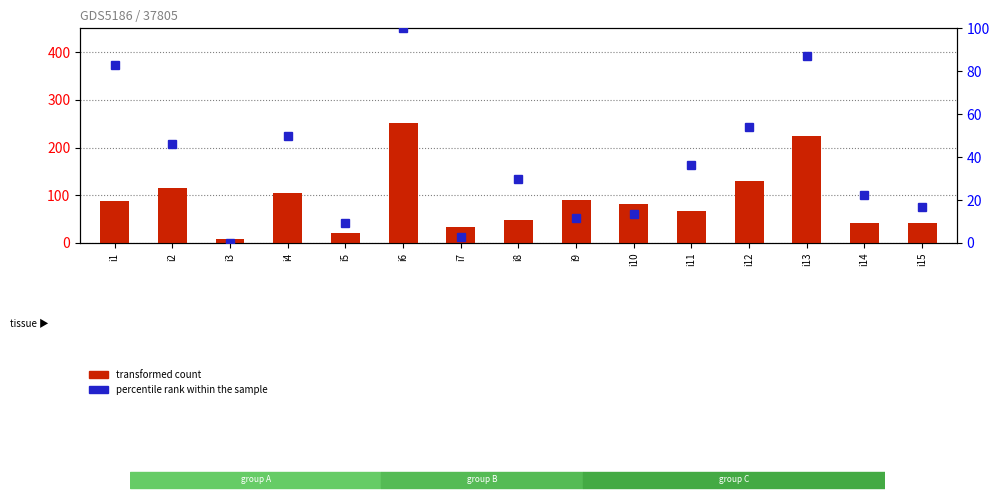

The value of transformed count at i7 is 34.0. True or false?

True